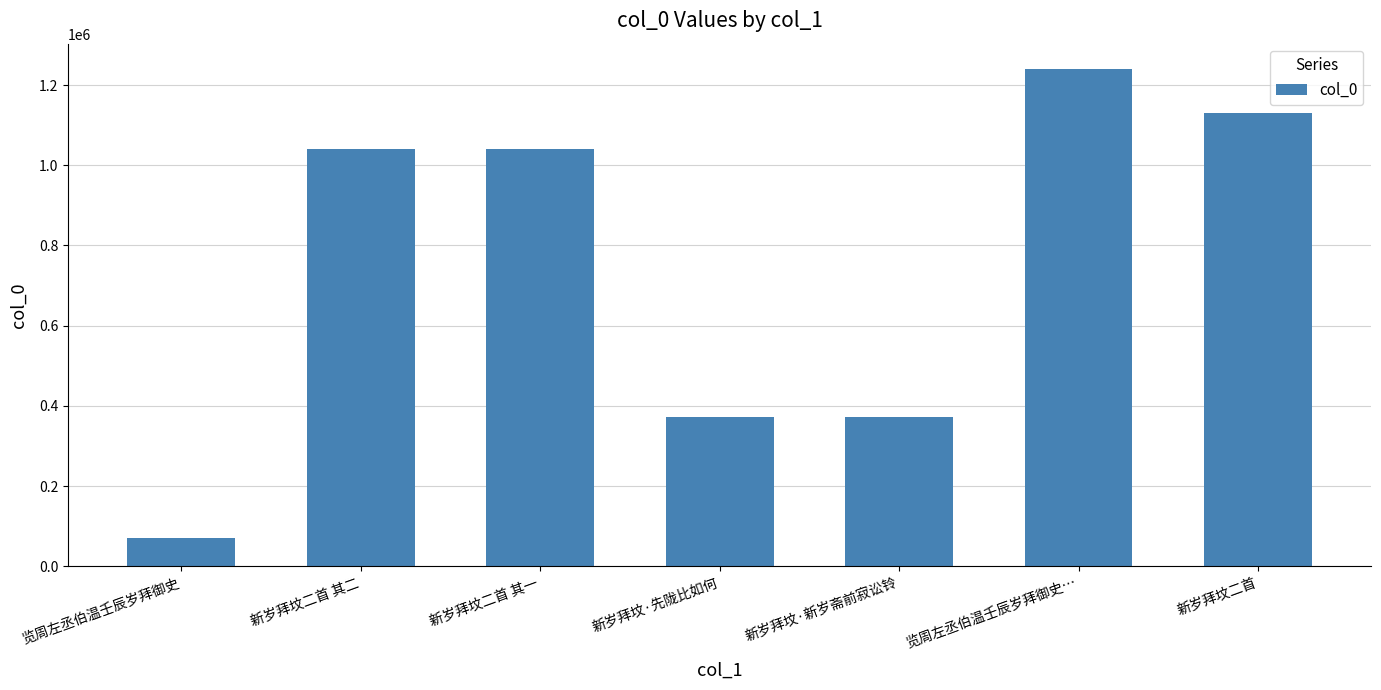

Does the chart contain any negative values?

No